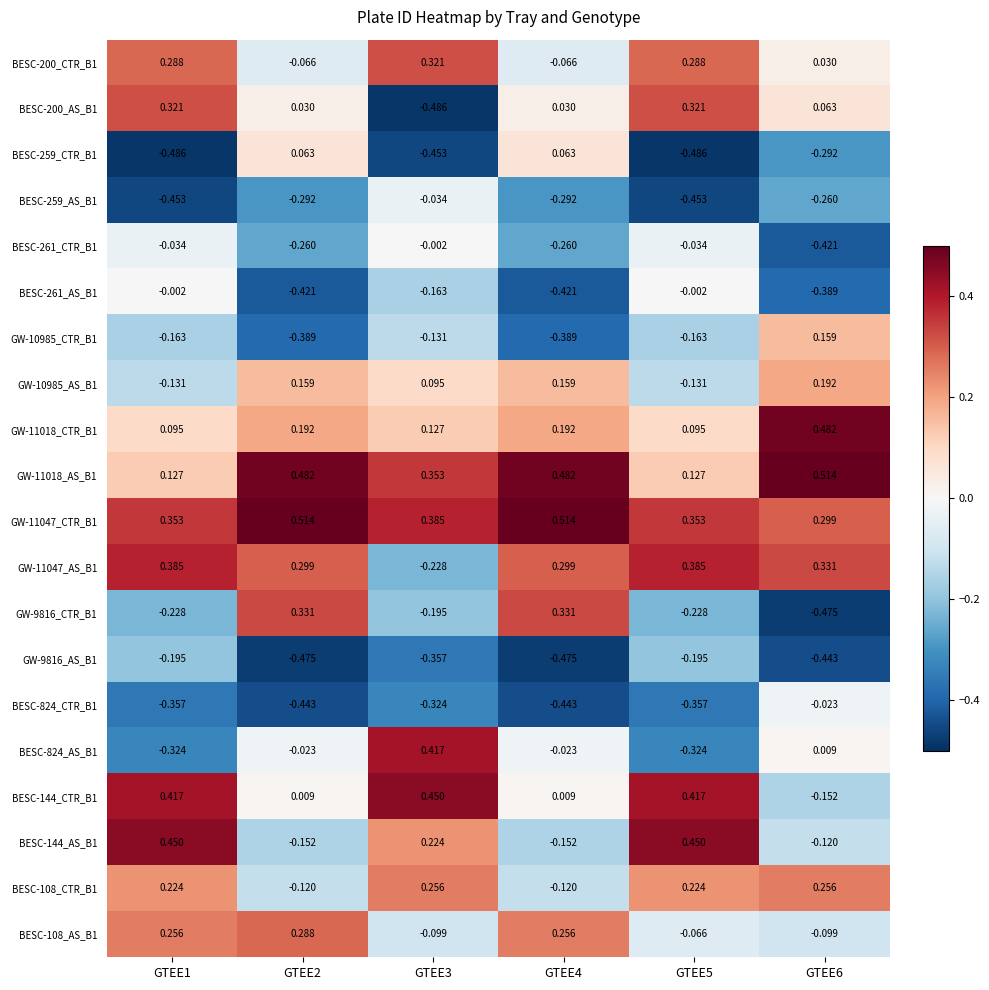

Is the value of BESC-108_AS_B1 at GTEE6 greater than the value of BESC-144_CTR_B1 at GTEE3?

No